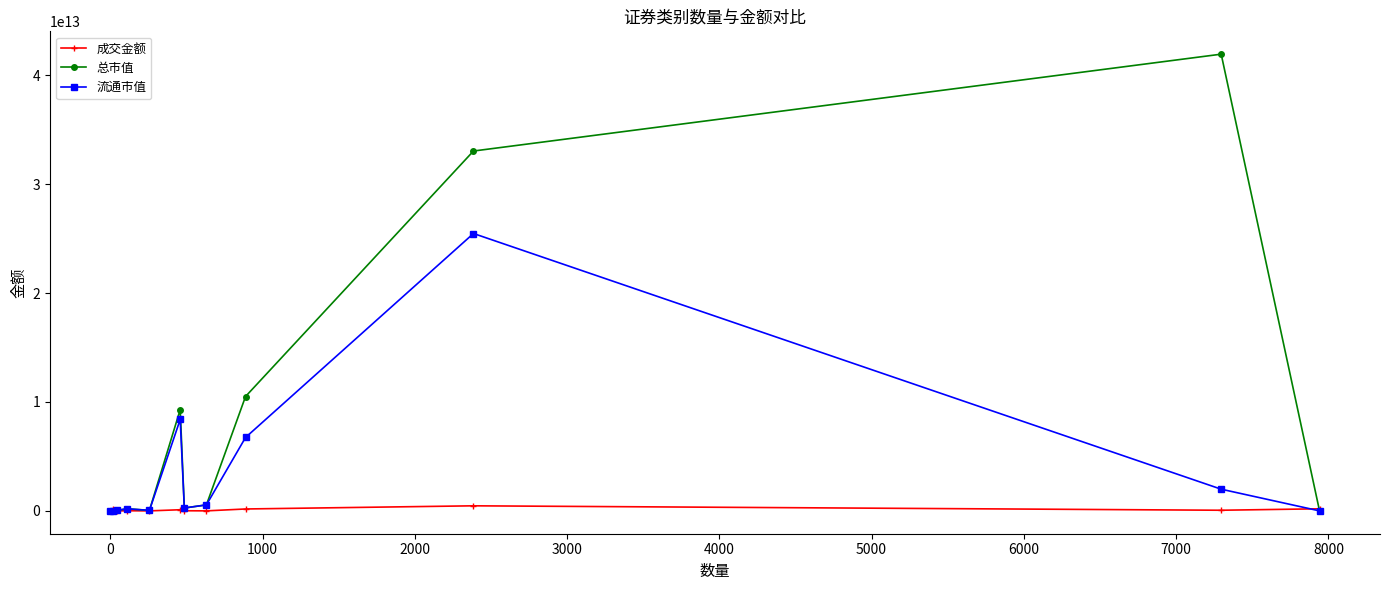

List the series in order of their overall mean, lowest first.

成交金额, 流通市值, 总市值